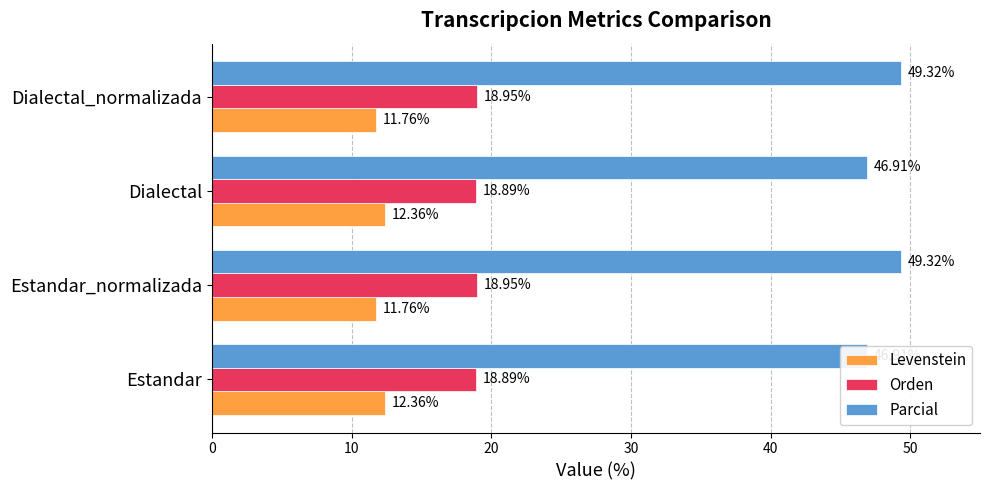

What are all the series names shown in the legend?

Levenstein, Orden, Parcial